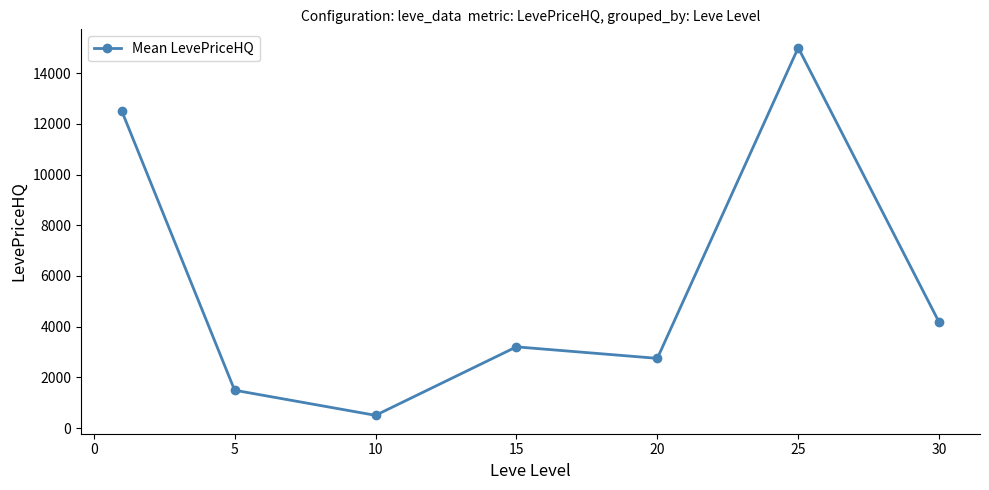

How many data points are less than 3204?

3